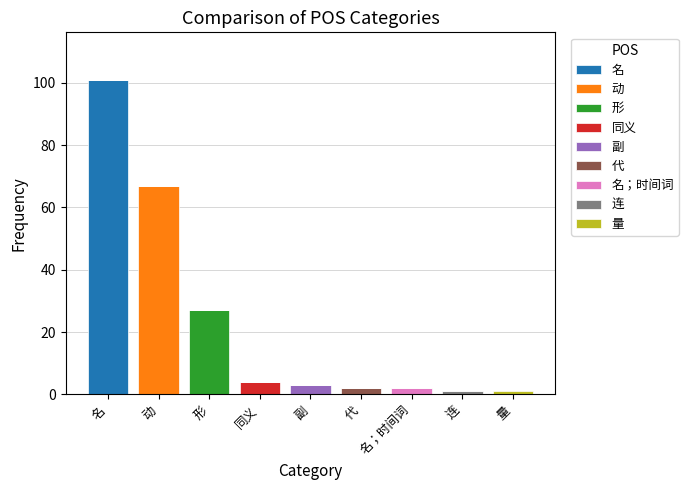

Which category has the highest value in the 名 series?

名